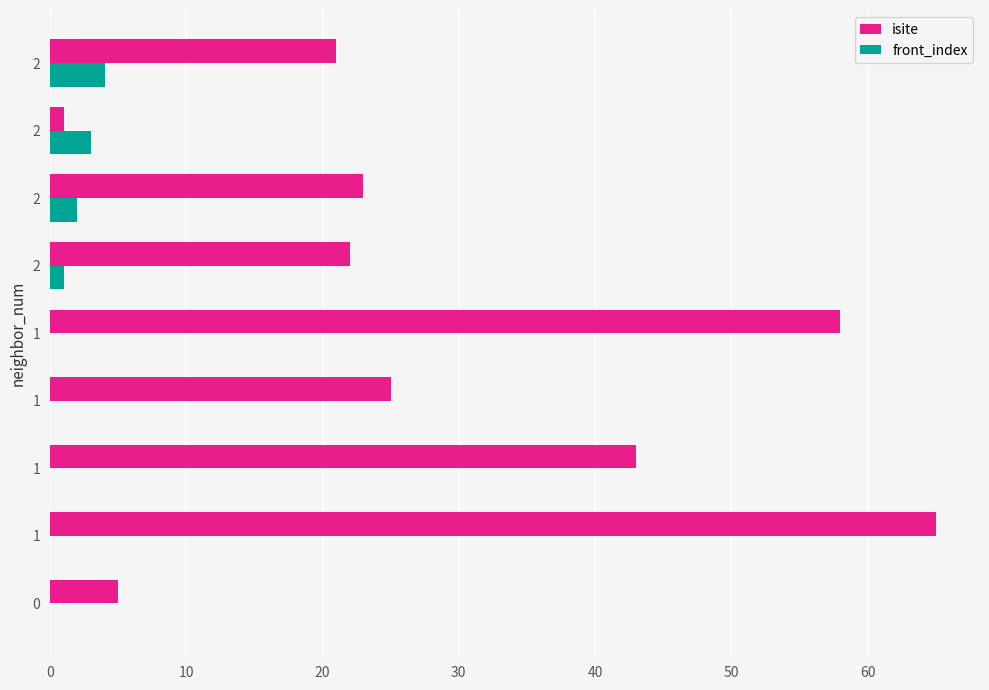

What is the difference between the maximum and second lowest values in the front_index series?

4